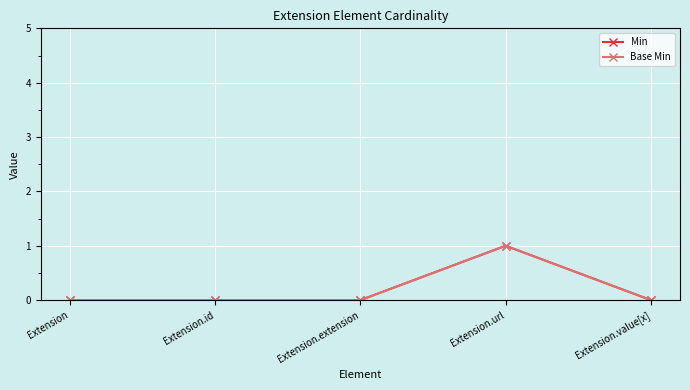

How many Min values are between 0 and 1?

5